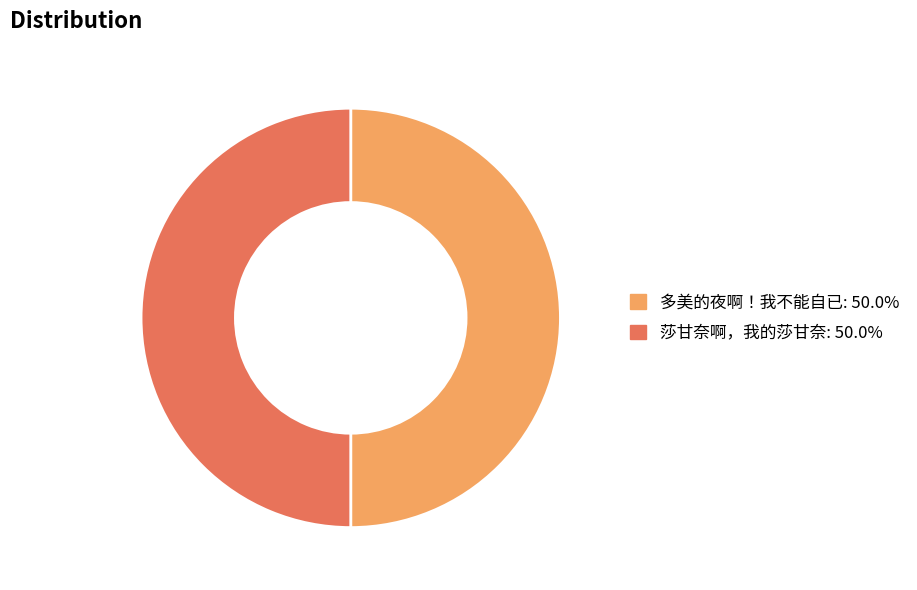

Is the sum of 多美的夜啊！我不能自已 and 莎甘奈啊，我的莎甘奈 greater than half?

Yes